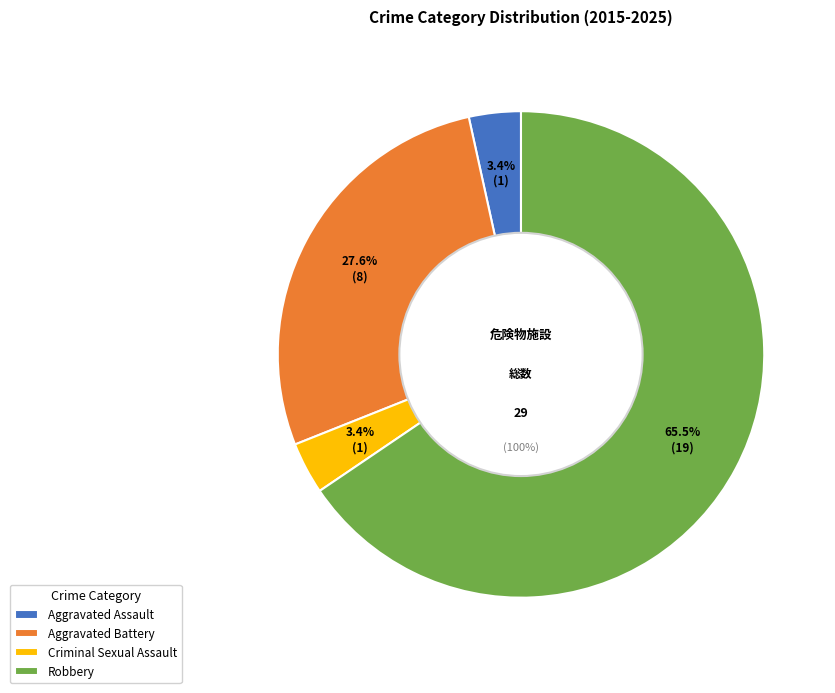

Which has a higher value, Robbery or Aggravated Battery?

Robbery